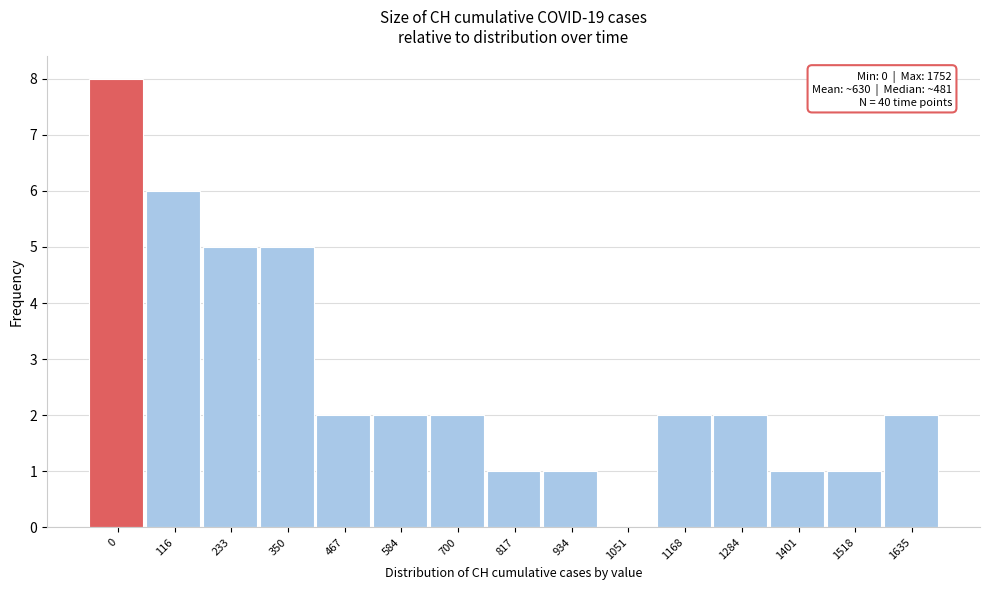

Reading left to right, list all the values displayed in this chart.

0=8	116=6	233=5	350=5	467=2	584=2	700=2	817=1	934=1	1051=0	1168=2	1284=2	1401=1	1518=1	1635=2